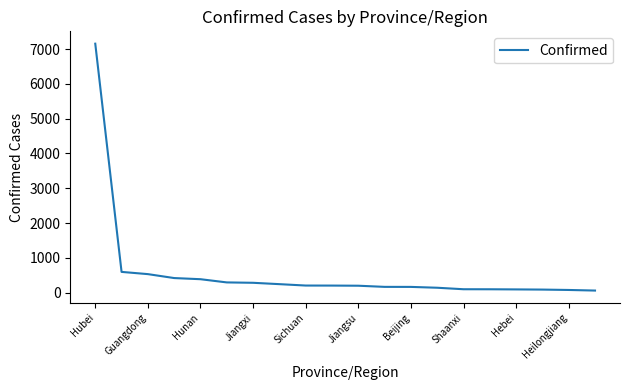

How many lines are shown in the chart?

1